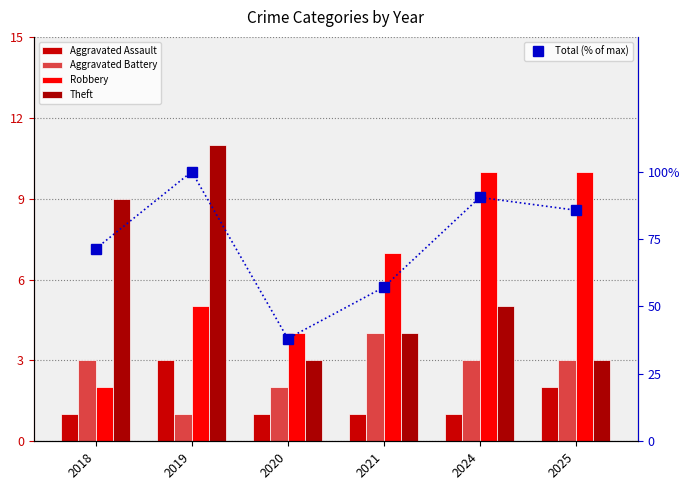

What is the average value of the Aggravated Battery series?

2.7